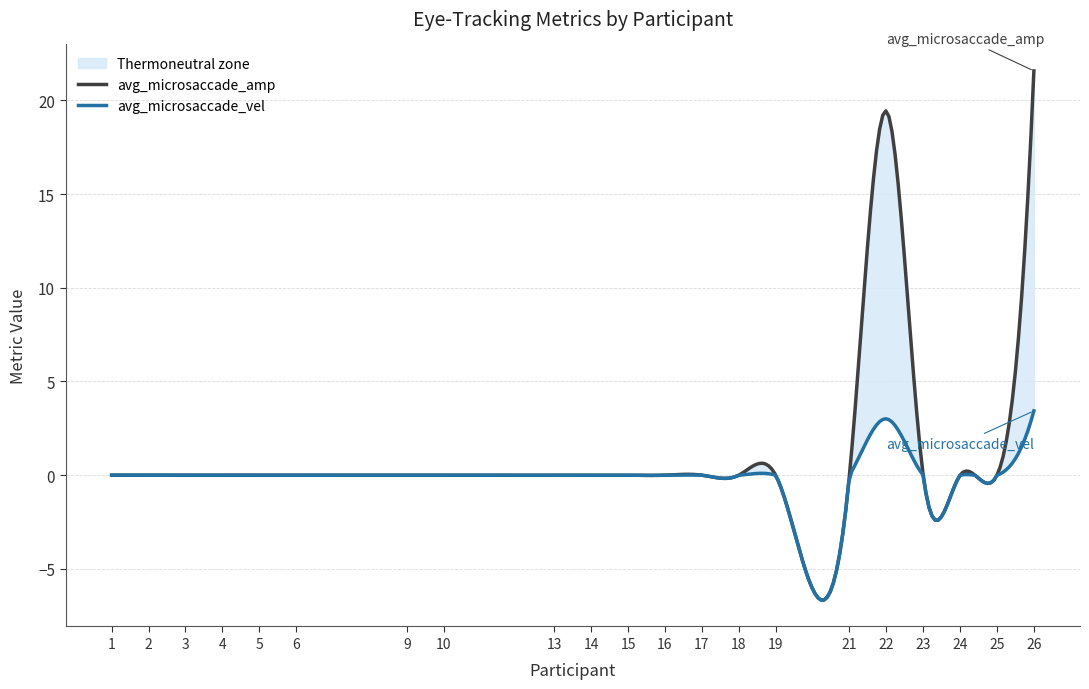

At 1, list the series in order from largest to smallest.

avg_microsaccade_vel, avg_microsaccade_amp